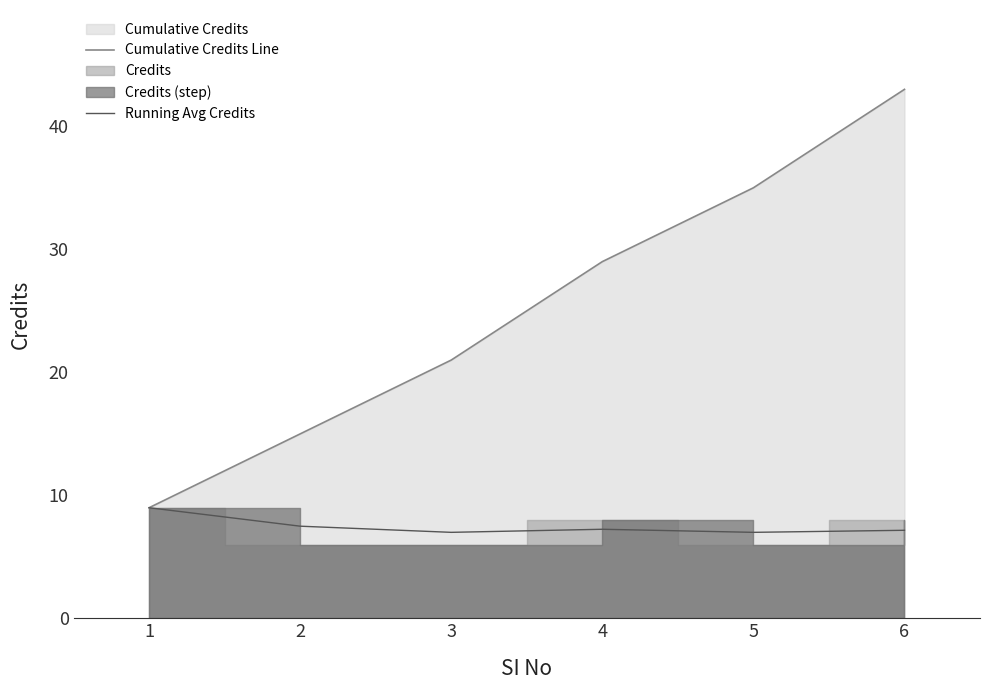

True or false: Running Avg Credits and Cumulative Credits Line cross at least once.

False